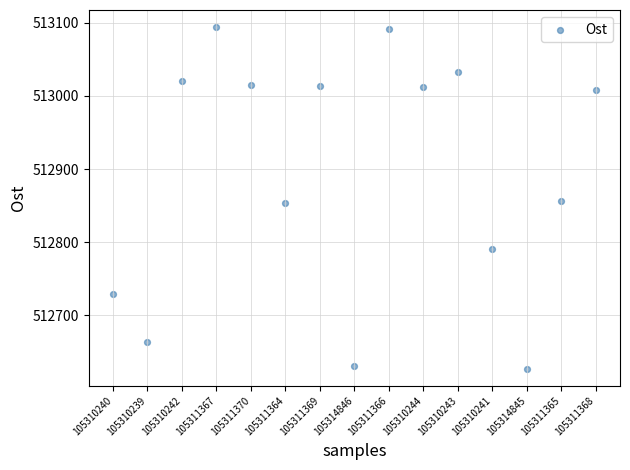

What is the range of Y values (max minus min)?

466.8